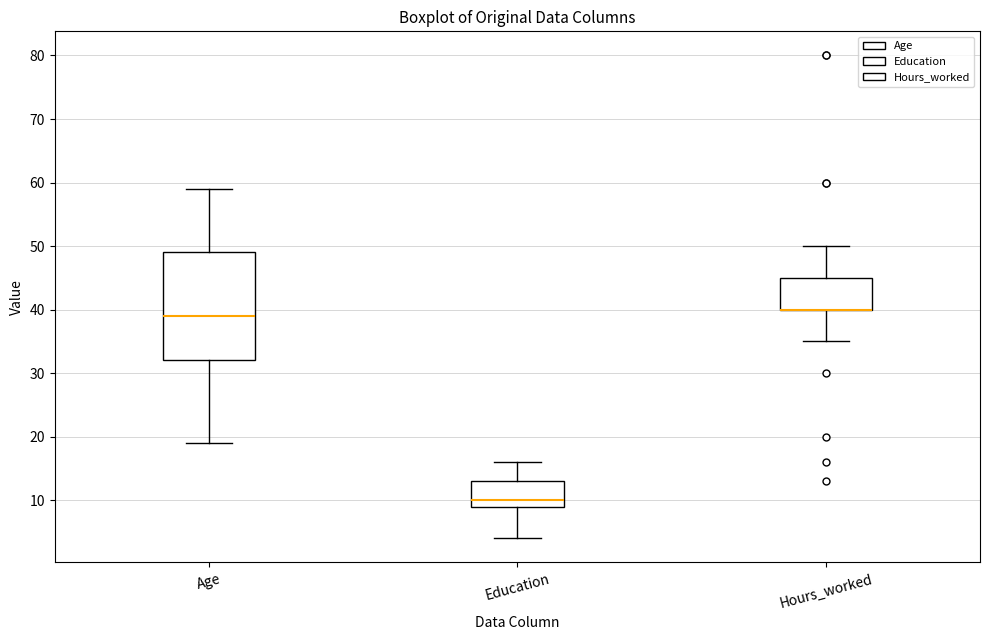

Reading left to right, transcribe this box plot: for each box, give where its median line is, the range the box spans, and where its two whiskers end, as read against the y-axis. The values are not printed on the chart, so give them approximately, as read against the axis.

Age: median 39, box 32 to 49, whiskers 19 to 59
Education: median 10, box 9 to 13, whiskers 4 to 16
Hours_worked: median 40 (drawn on the box's lower edge), box 40 to 45, whiskers 35 to 50